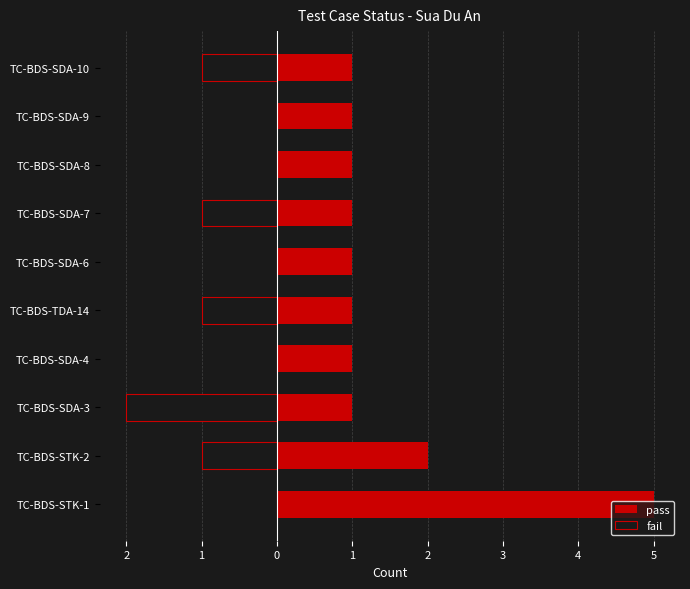

True or false: fail has a value of -1 at TC-BDS-STK-2.

True